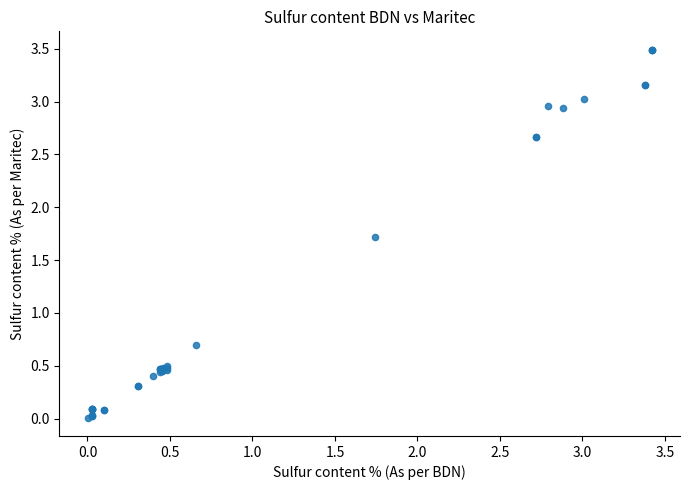

What Y value in the scatter plot is closest to 1?

0.7